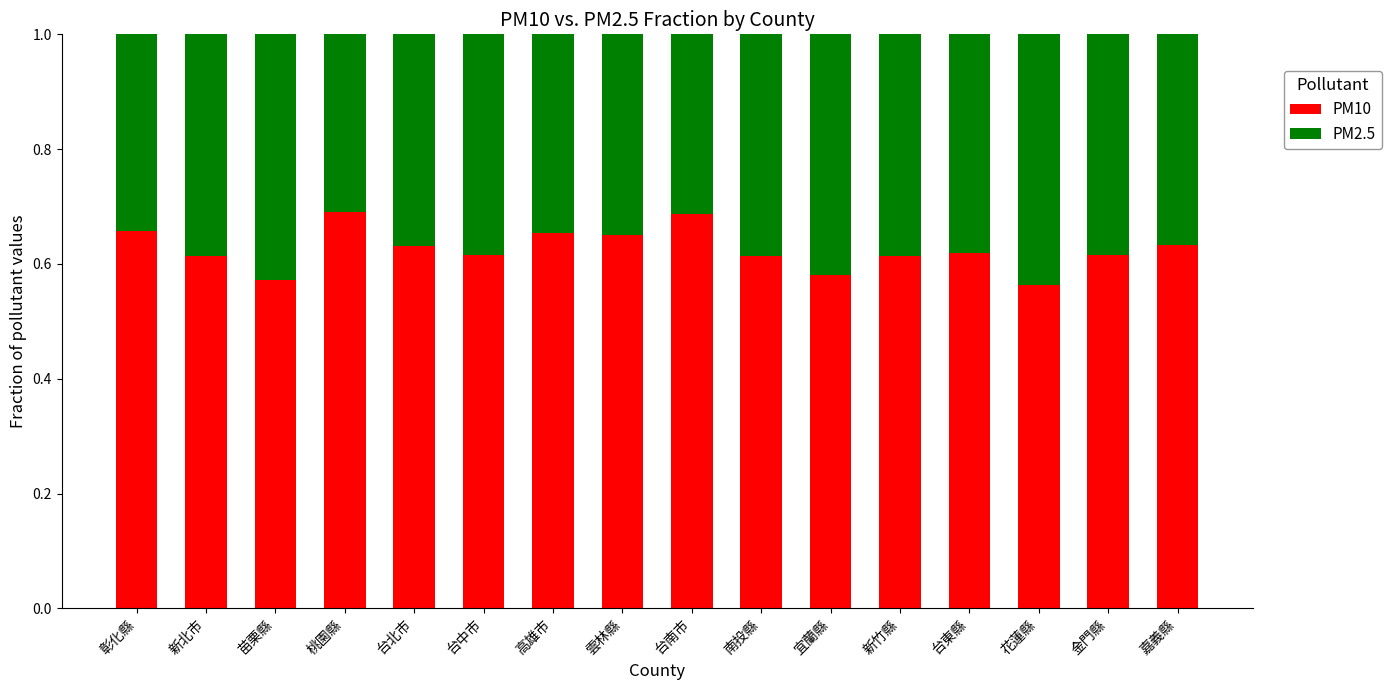

What is the sum of all PM10 values?

10.0